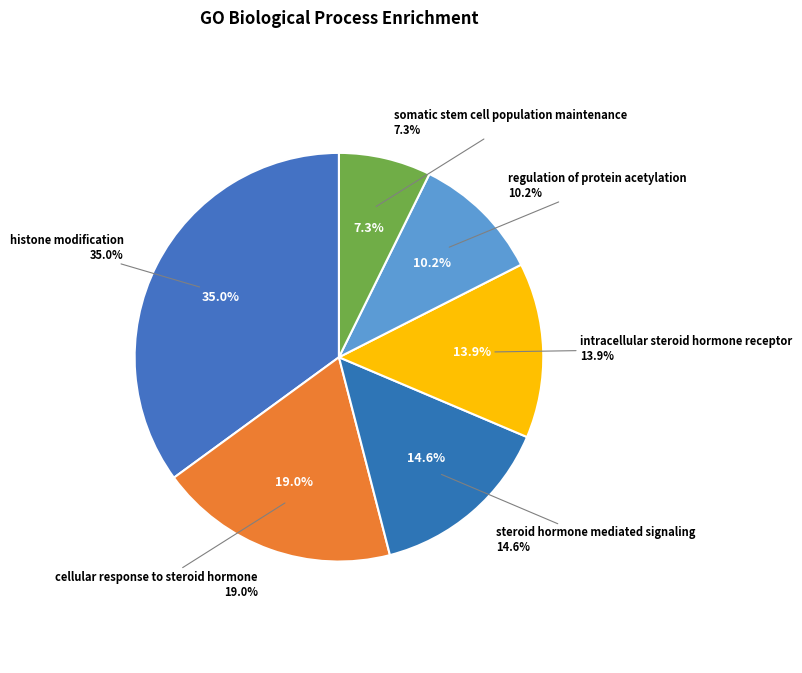

Is it true that cellular response to steroid hormone is 28% of the pie?

False